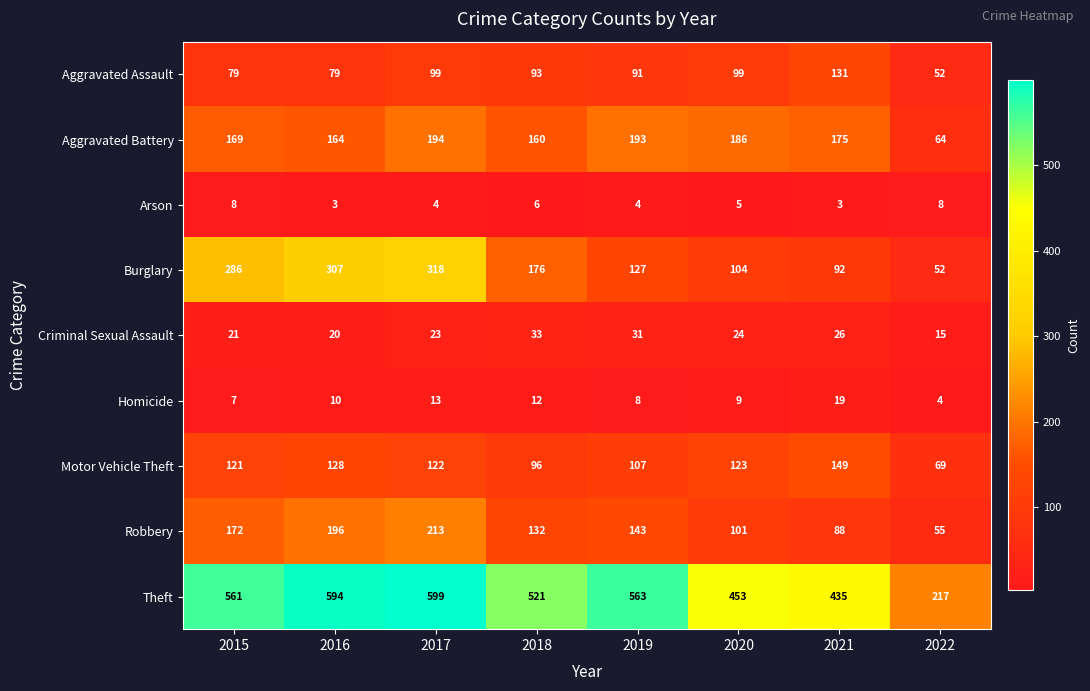

What is the difference between the Burglary values at 2021 and 2016?

215